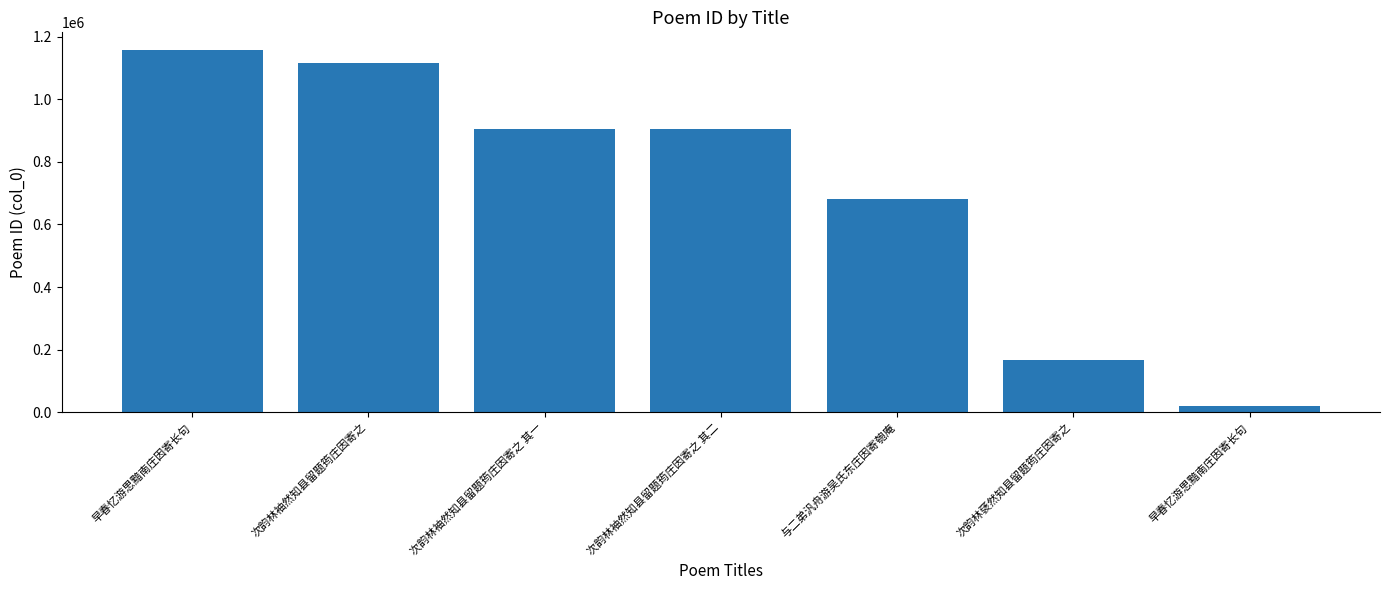

Count the number of categories in the chart.

7